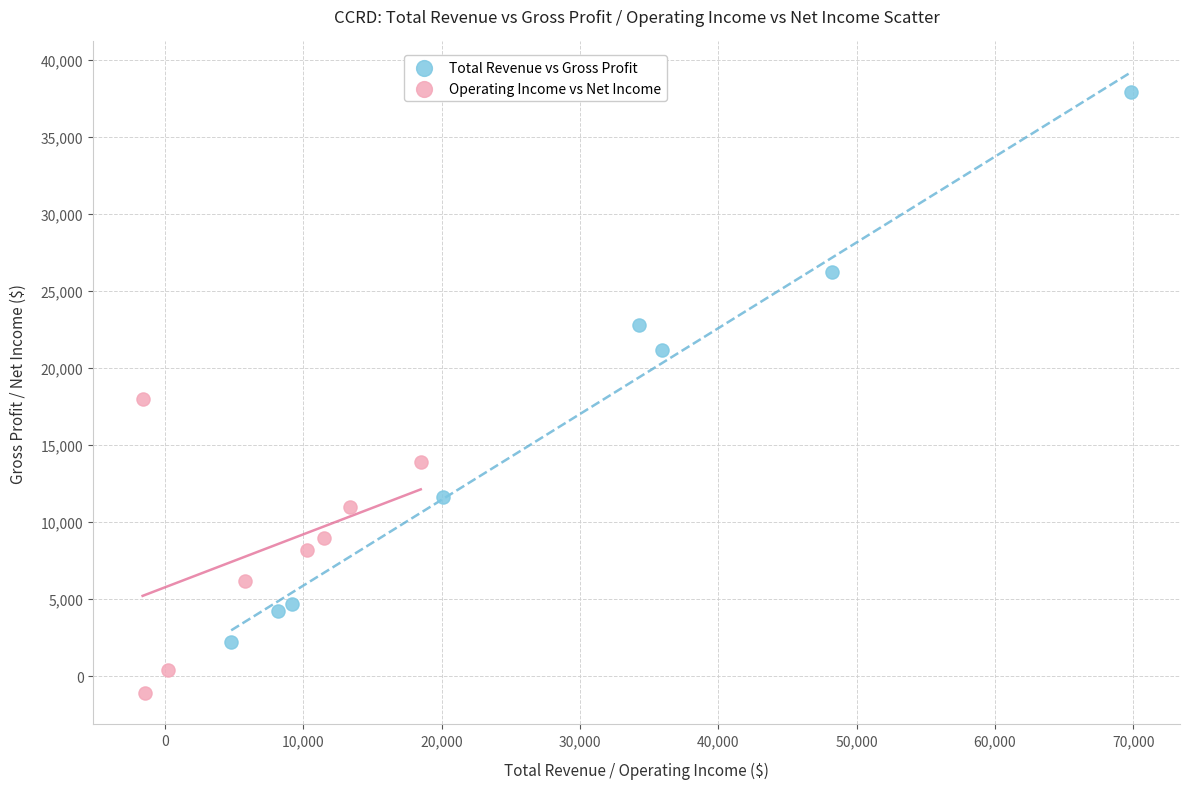

Which series contains the highest Y value?

Total Revenue vs Gross Profit